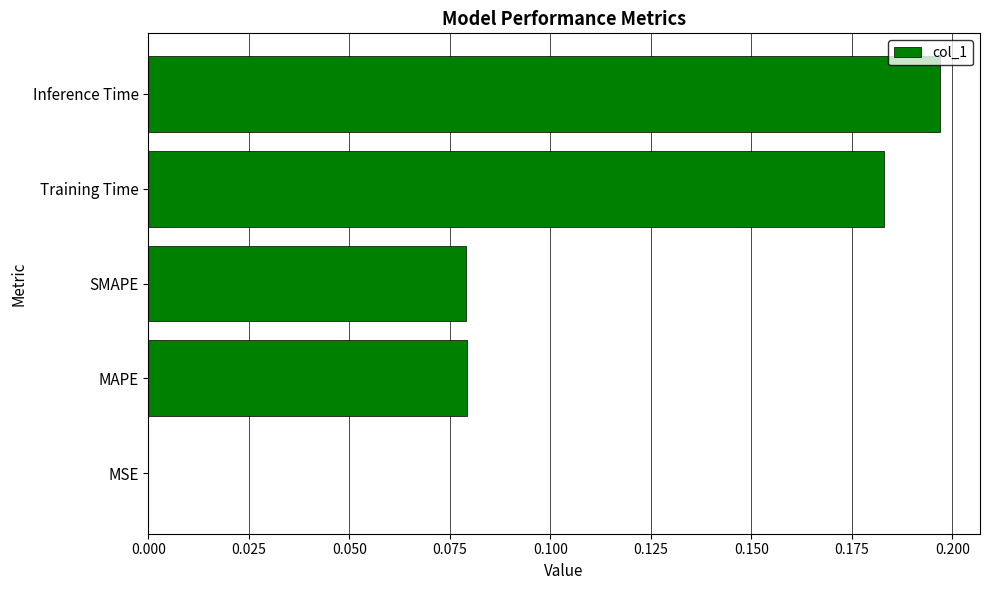

Between SMAPE and Inference Time, which is larger?

Inference Time